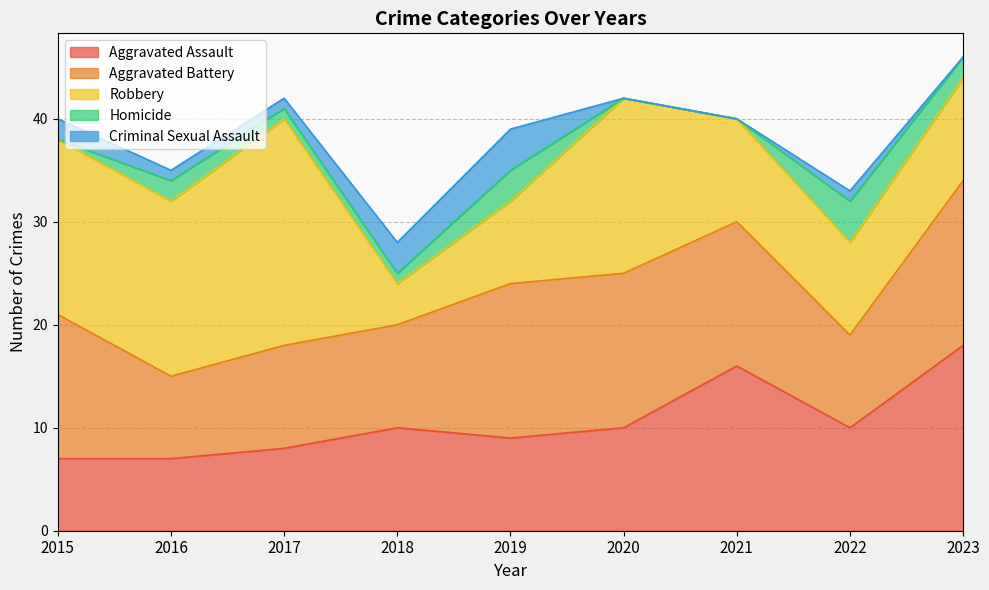

At how many categories does at least one series exceed 10?

7